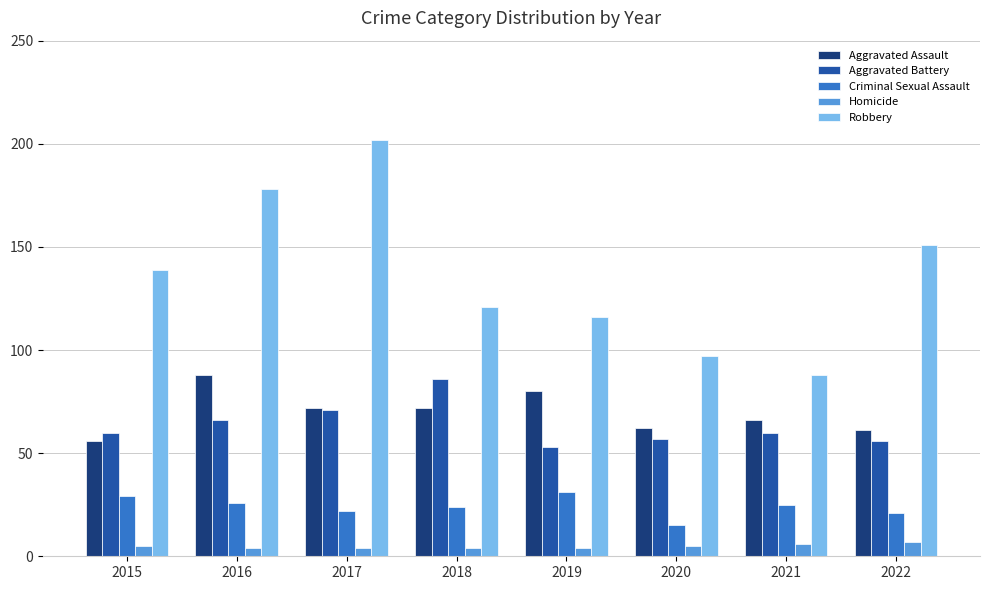

What is the difference between the Criminal Sexual Assault values at 2022 and 2019?

10